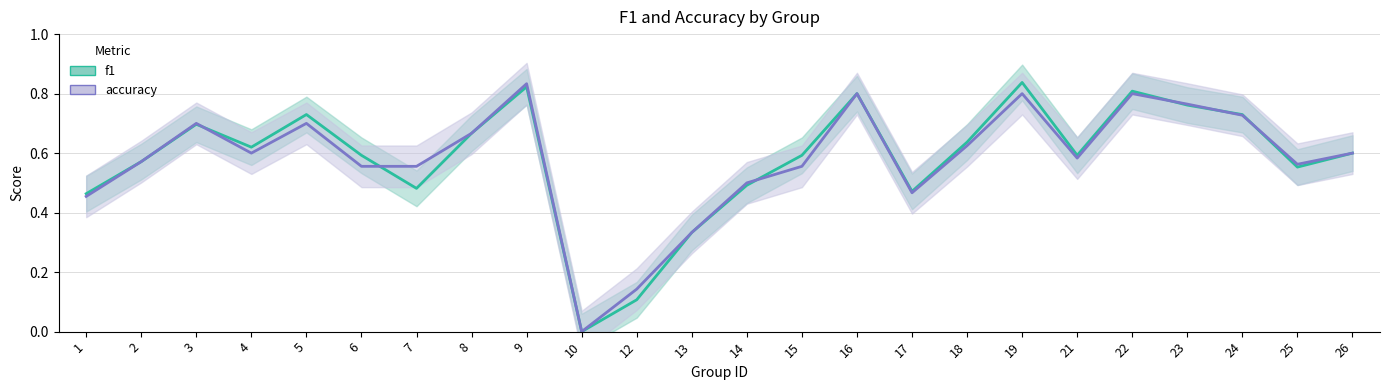

At how many categories does at least one series exceed 0?

23